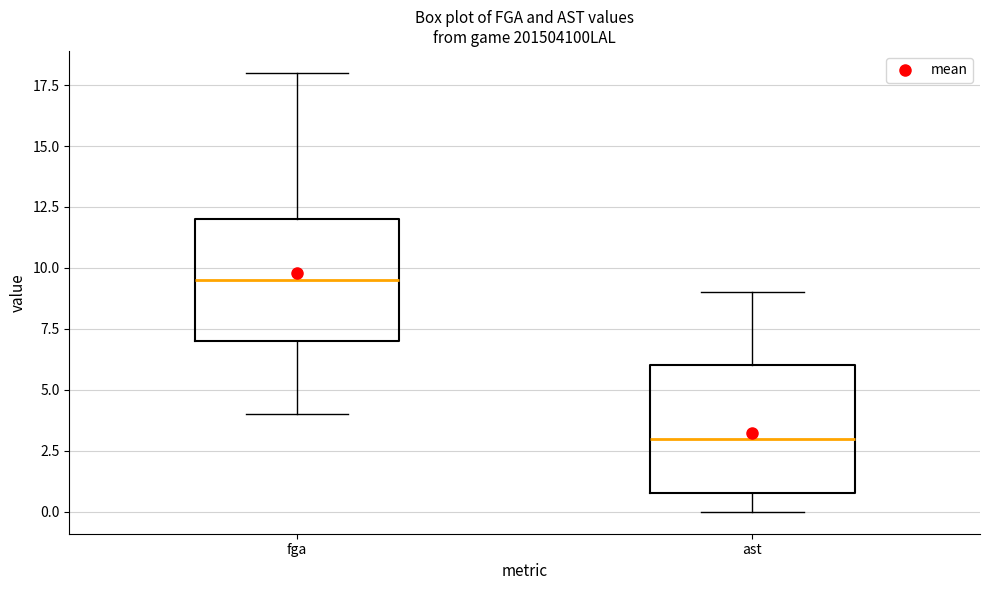

Where does the upper whisker of the box for ast end on the y-axis? The values are not printed on the chart, so give them approximately, as read against the axis.

9.0